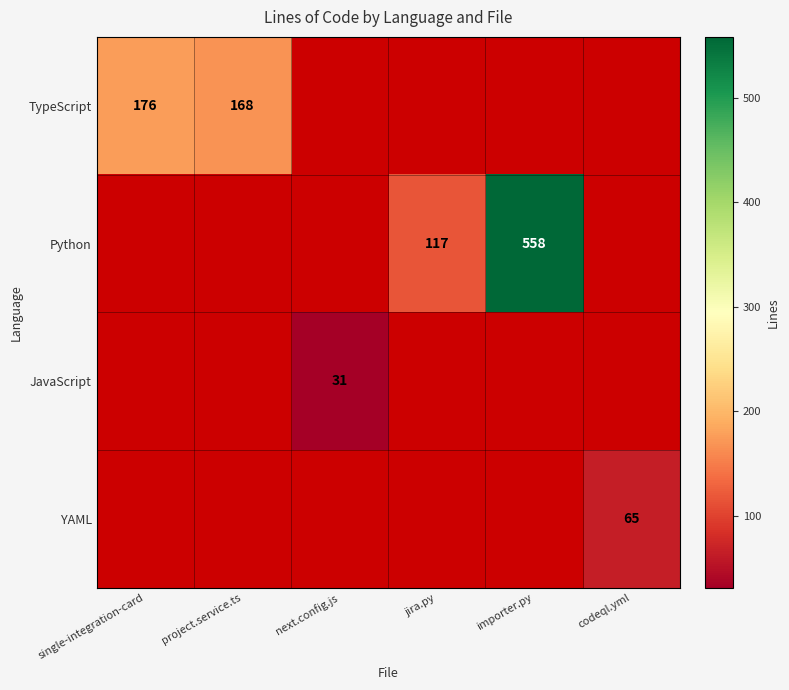

The TypeScript series shows 176 at single-integration-card. True or false?

True